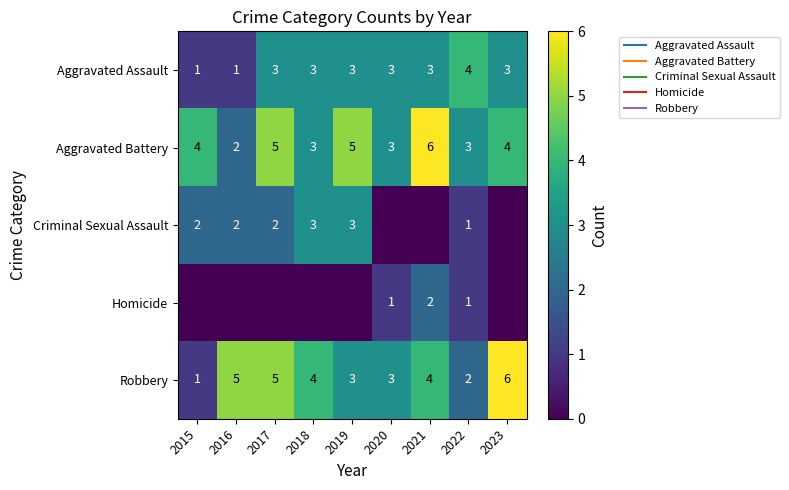

At which category does the chart reach its minimum across all series?

2020